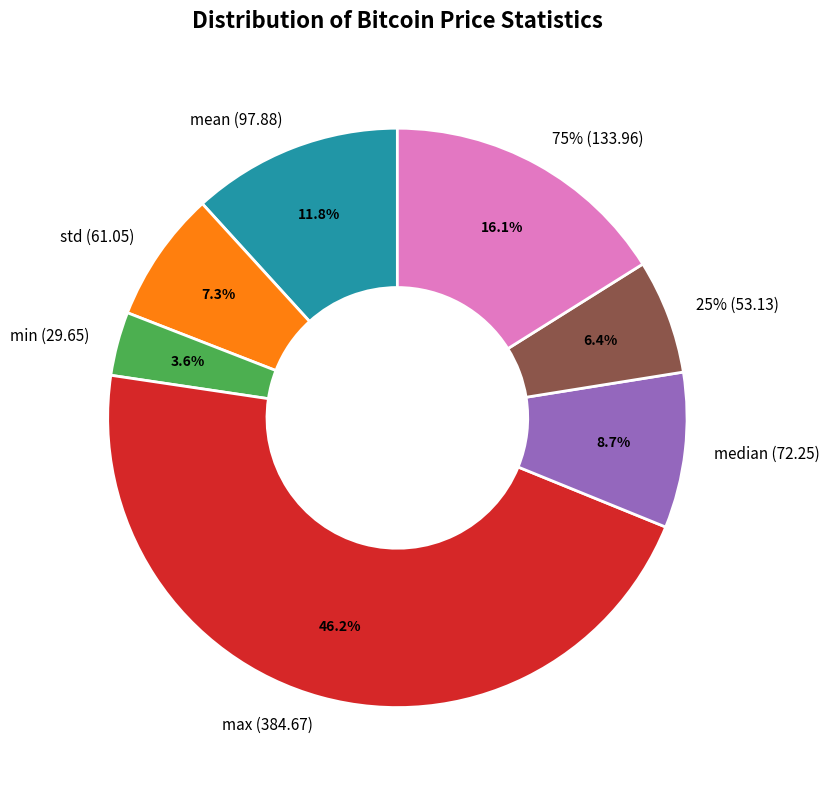

Does min represent more than half of the total?

No